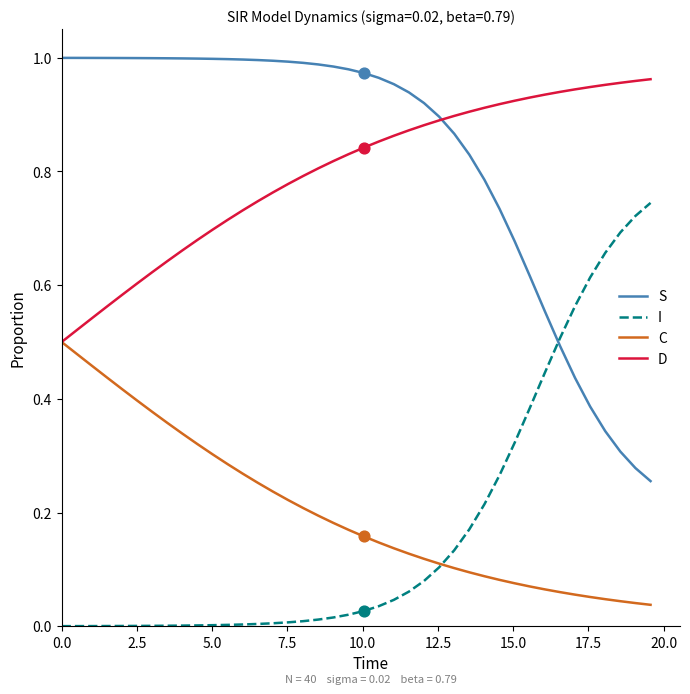

Which series has the largest total across all categories?

S